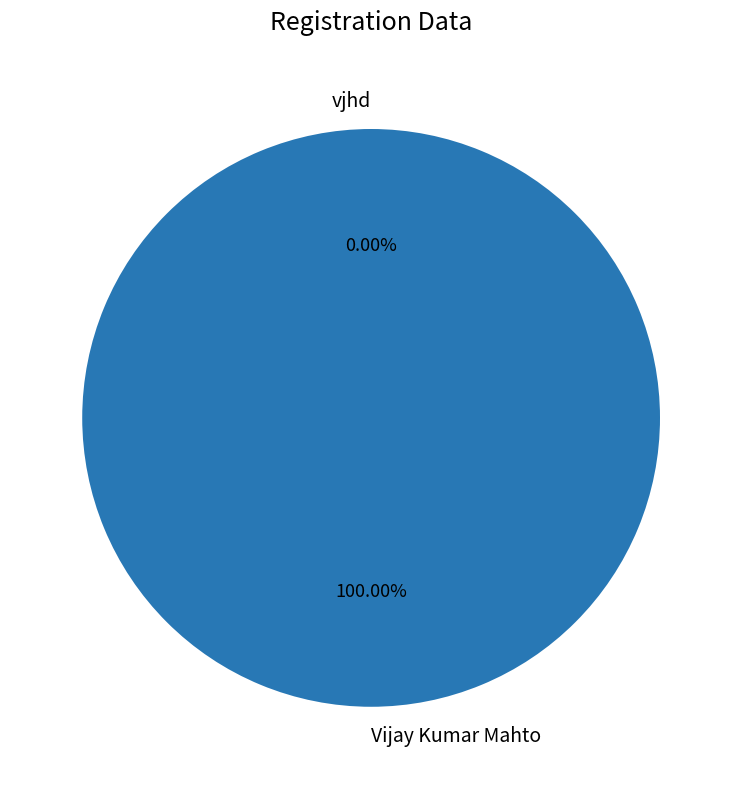

How many segments does this pie chart have?

2